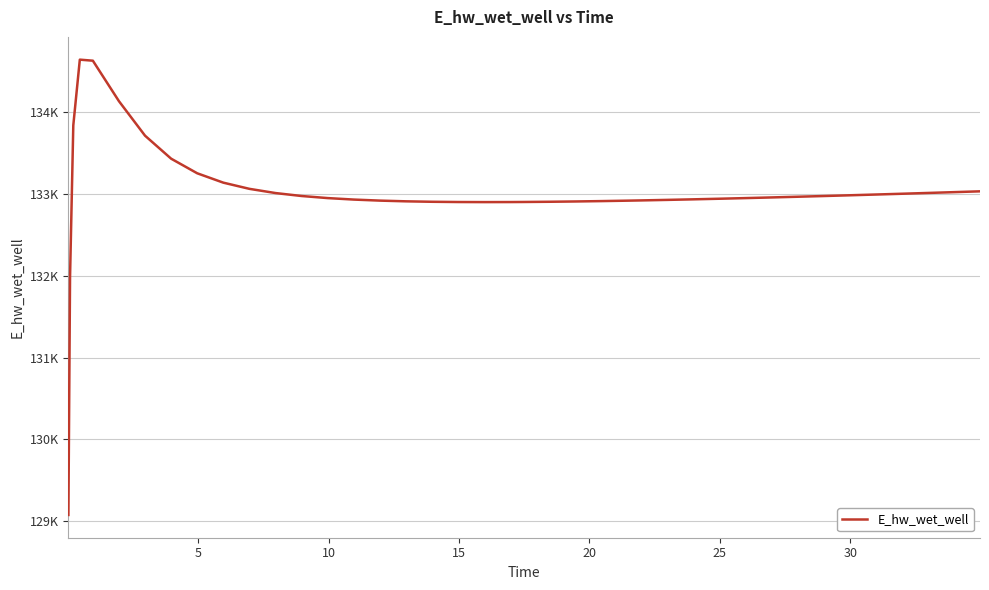

Is this an area chart (filled region under the line)?

No